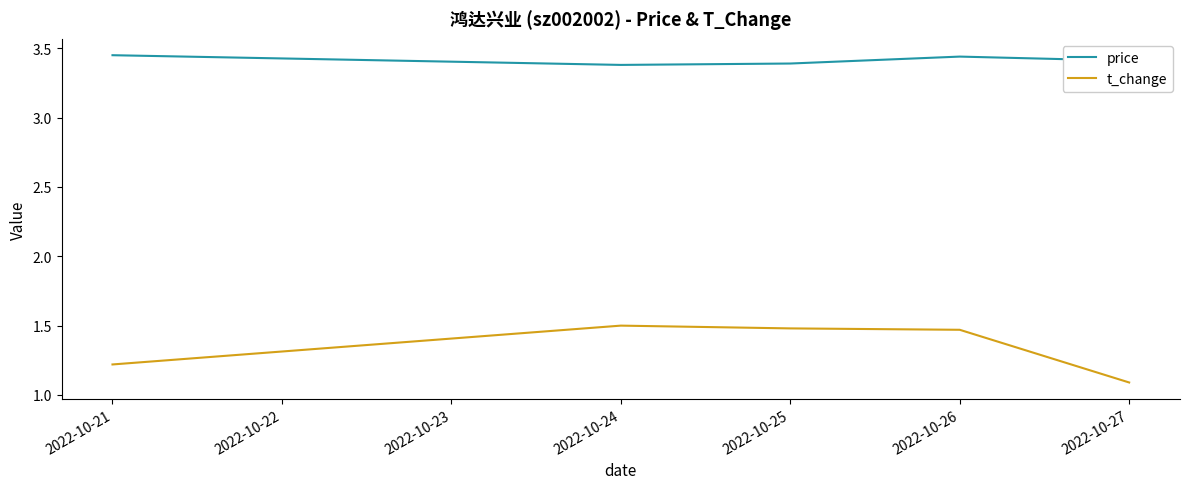

Between 2022-10-25 and 2022-10-27, which series saw the biggest shift?

t_change